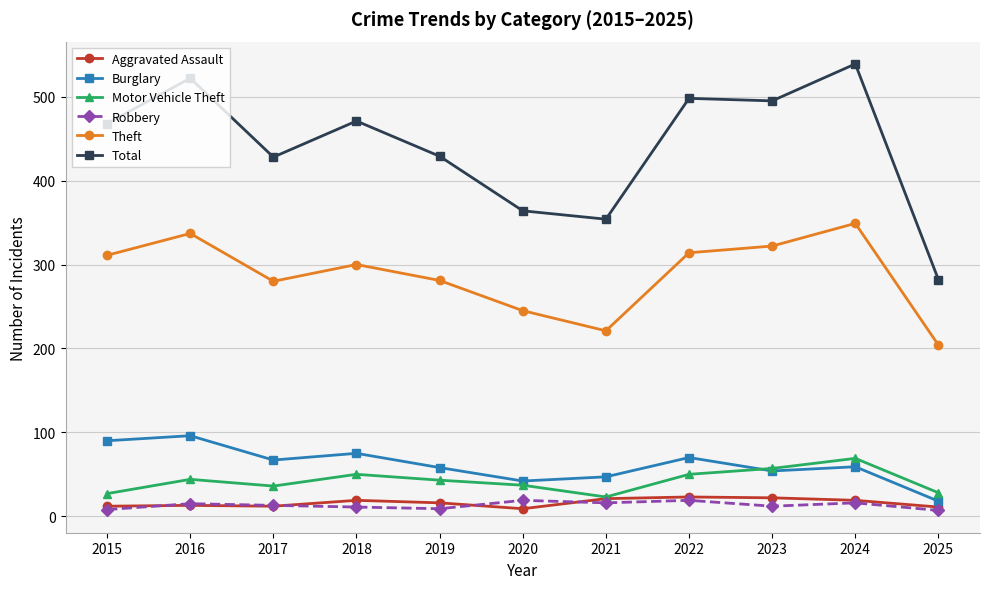

What is the value of the Burglary point at the 6th from the left?

42